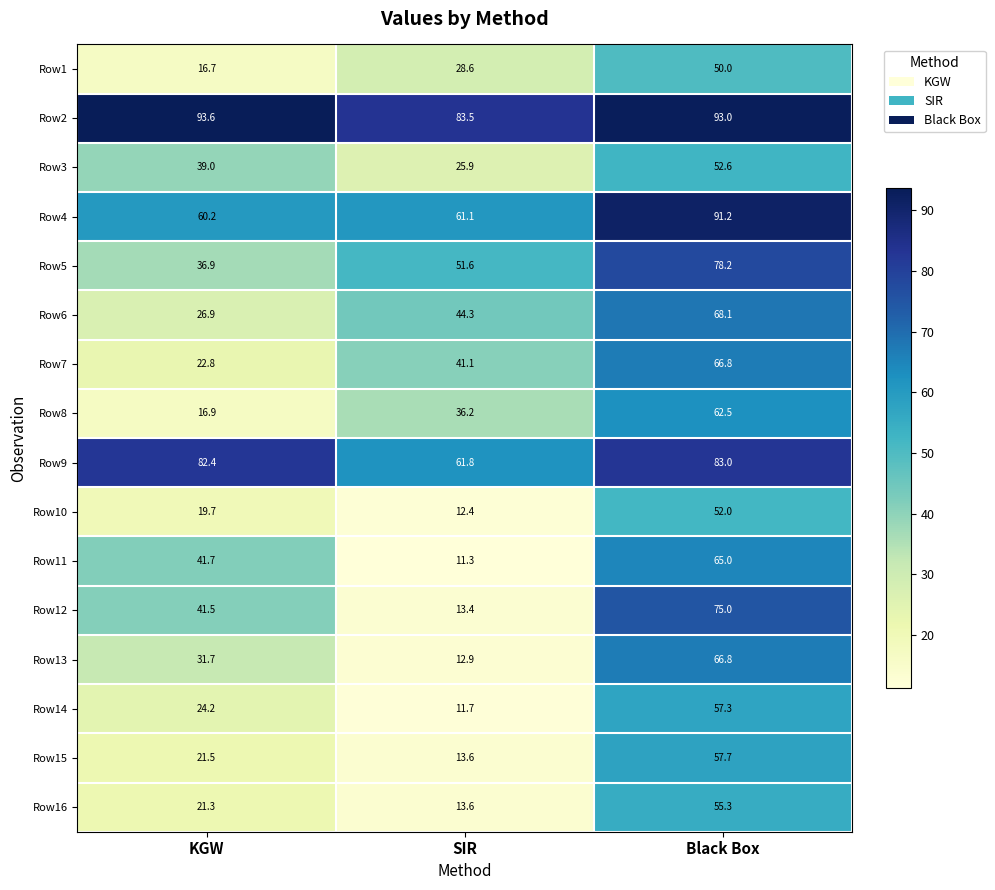

Where does the Row16 series first go above 21?

KGW